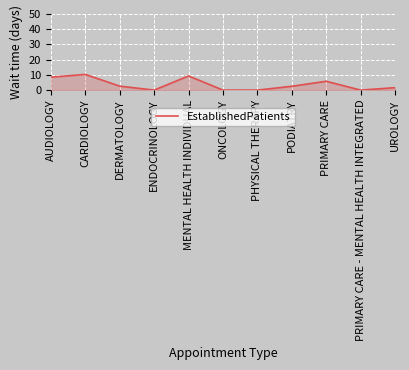

What is the sum of the values at AUDIOLOGY and ENDOCRINOLOGY?

8.5